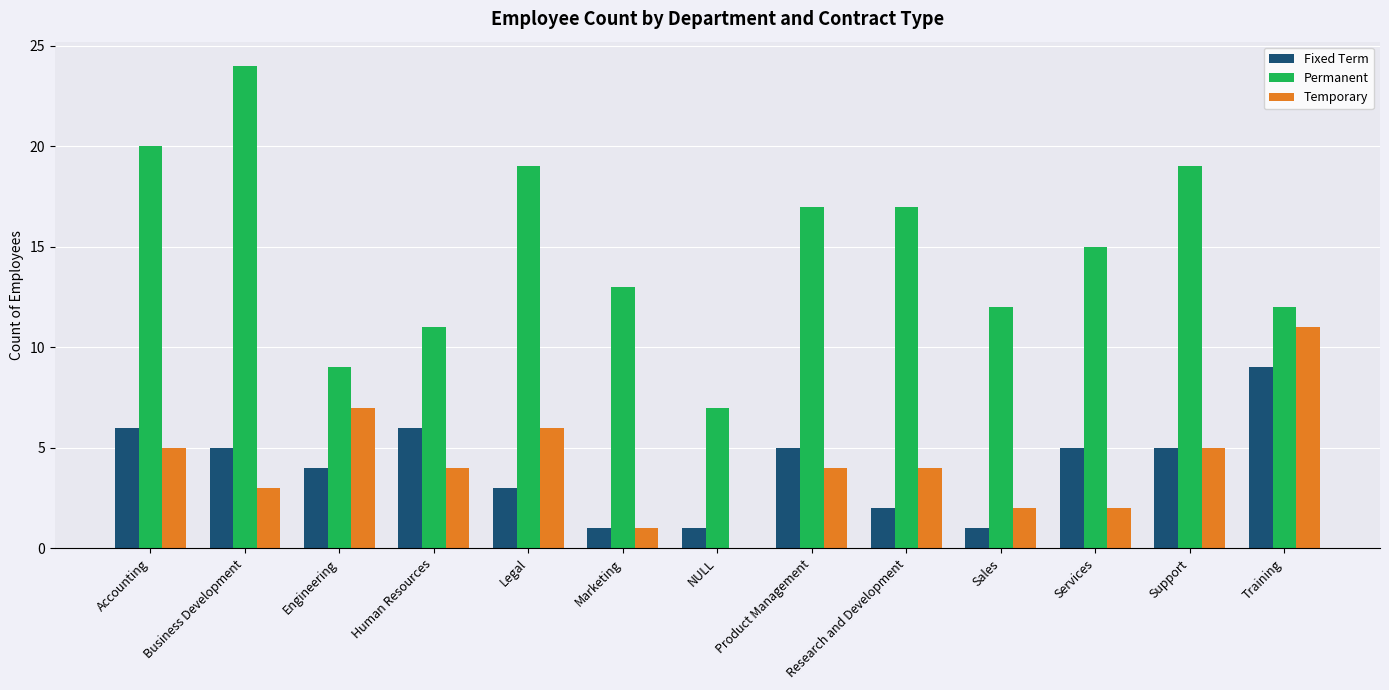

What is the total value across all series at Legal?

28